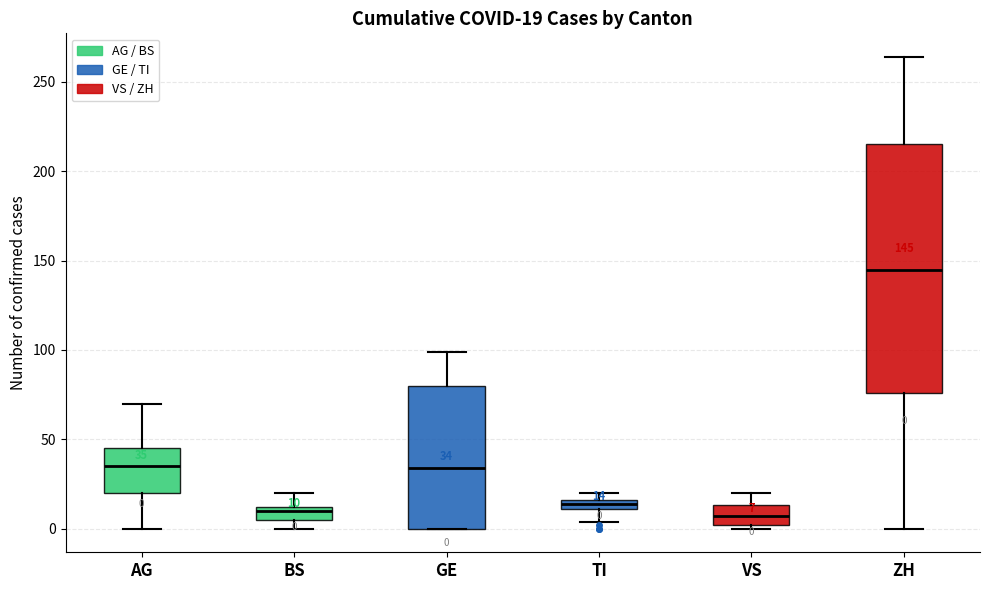

Which box is the tallest, from its lower edge to its upper edge?

ZH